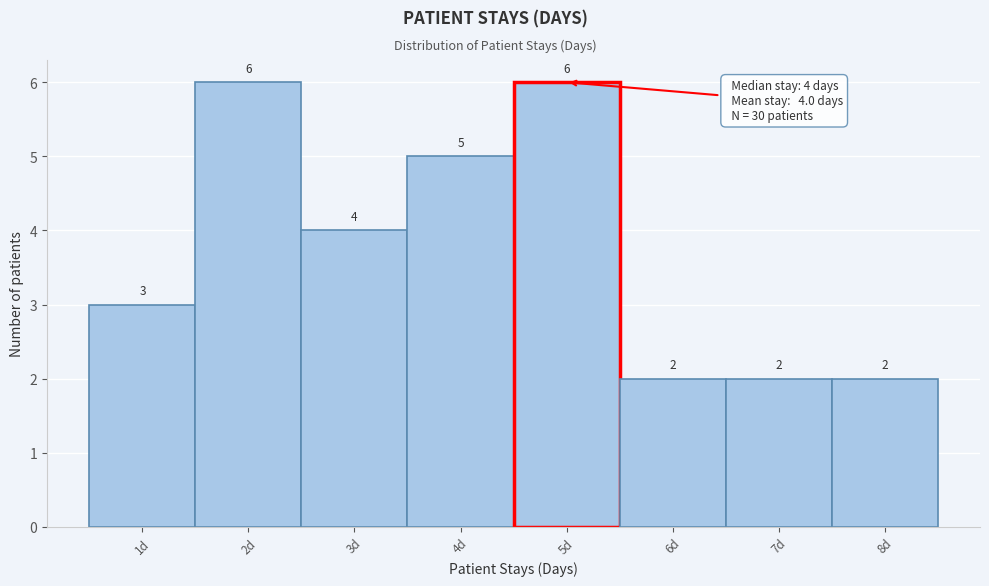

Reading left to right, transcribe this chart: for each bar, give the range it covers on the x-axis and its height.

0.5 to 1.5: 3
1.5 to 2.5: 6
2.5 to 3.5: 4
3.5 to 4.5: 5
4.5 to 5.5: 6
5.5 to 6.5: 2
6.5 to 7.5: 2
7.5 to 8.5: 2